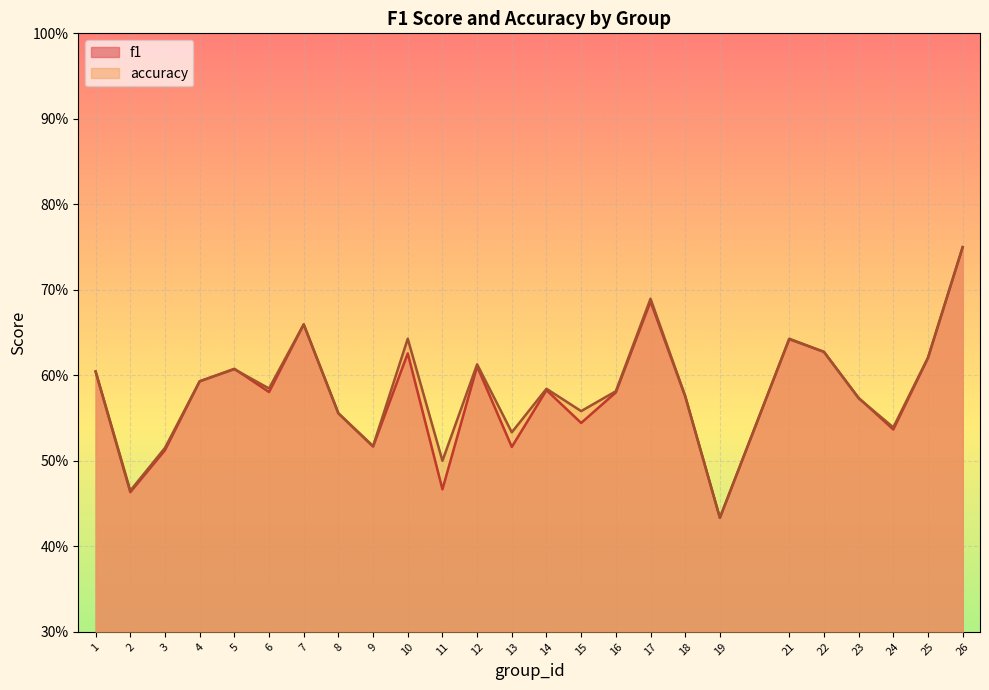

What is the total value across all series at 4?

1.2